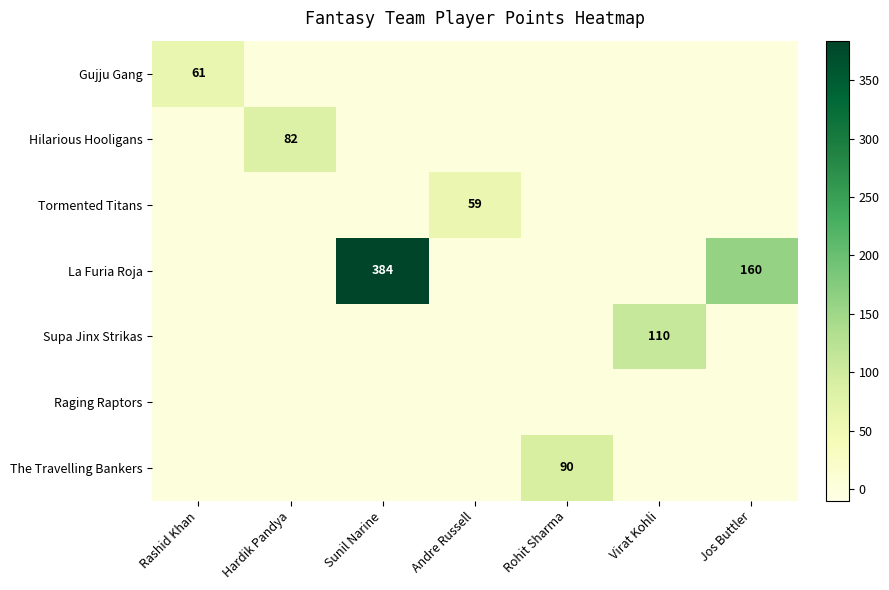

List the labels in order of Hilarious Hooligans value, largest first.

Hardik Pandya, Rashid Khan, Sunil Narine, Andre Russell, Rohit Sharma, Virat Kohli, Jos Buttler